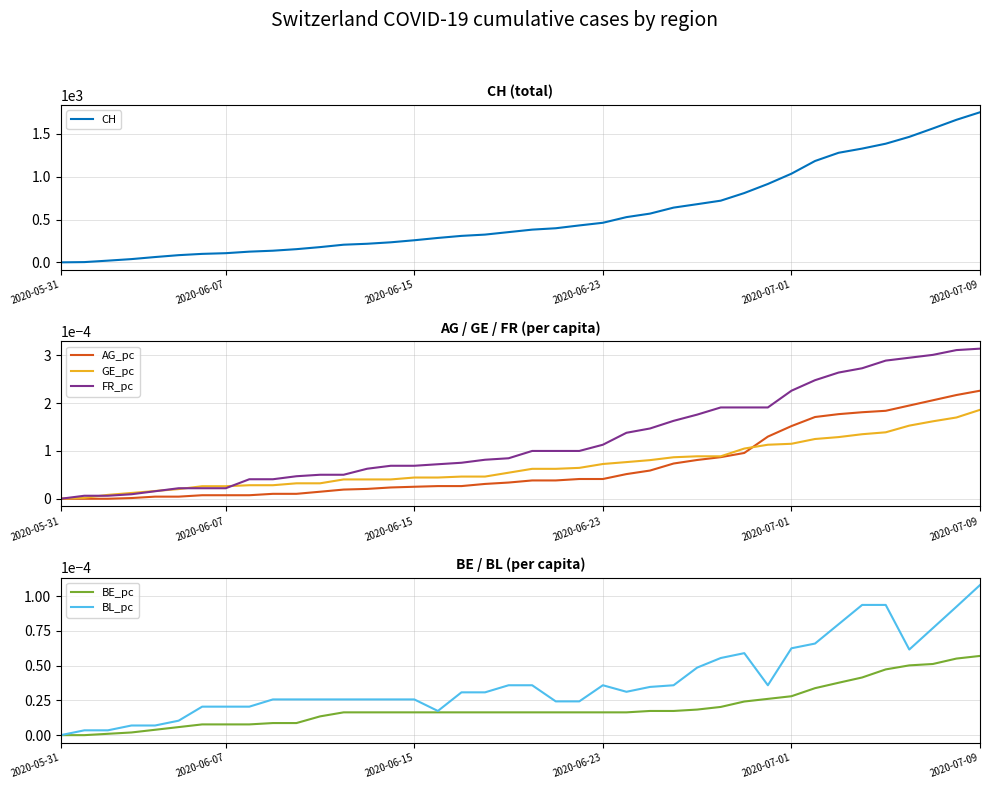

The FR_pc series shows 0.0 at 34. True or false?

True